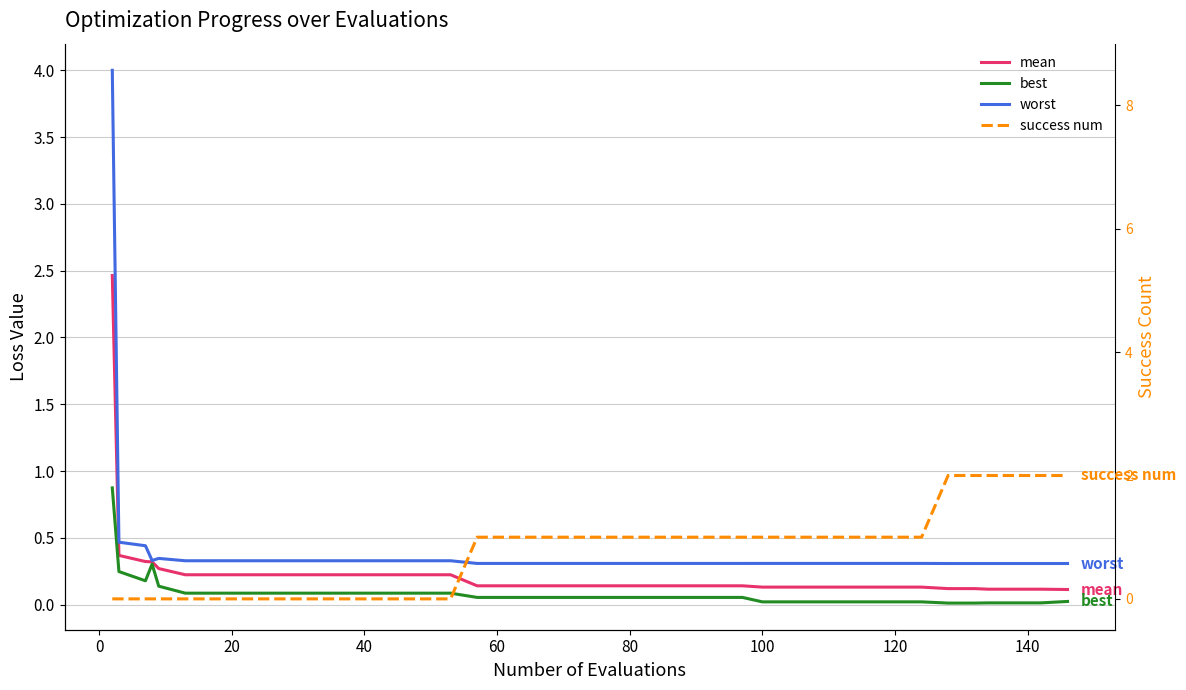

True or false: mean and best cross at least once.

False